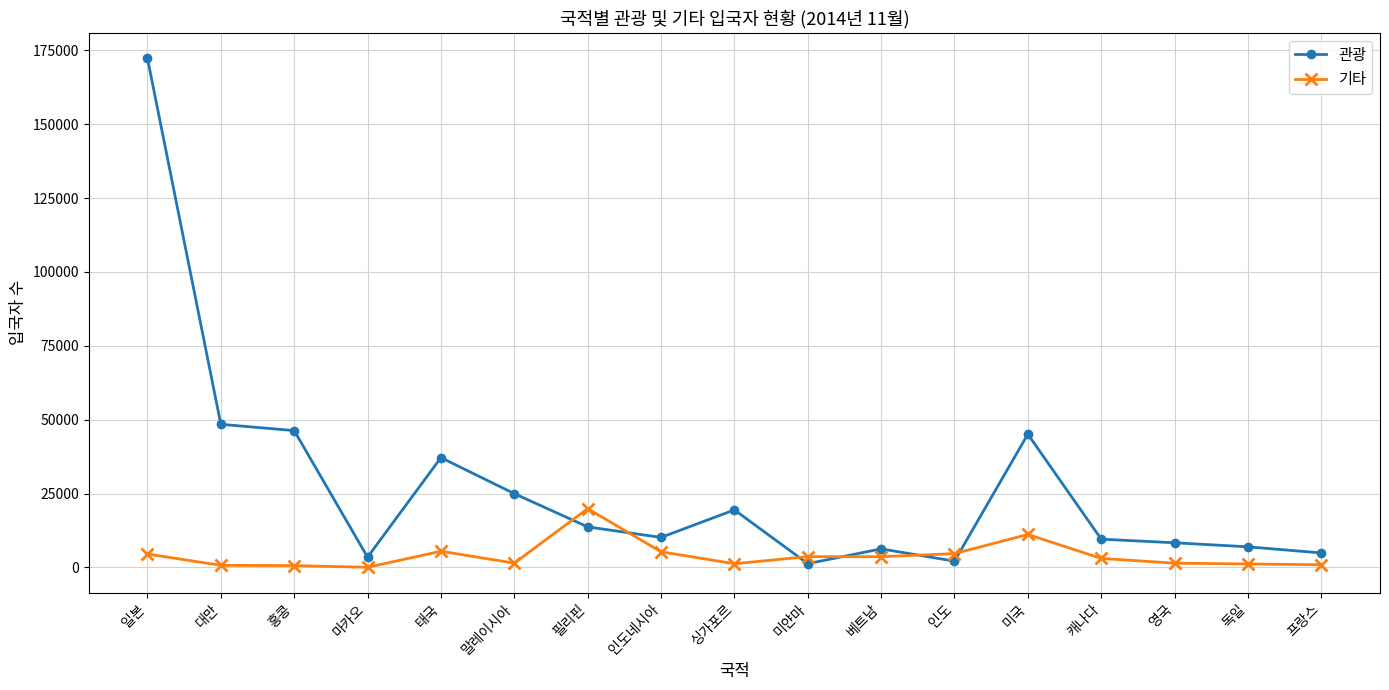

The 관광 series shows 29998 at 미국. True or false?

False